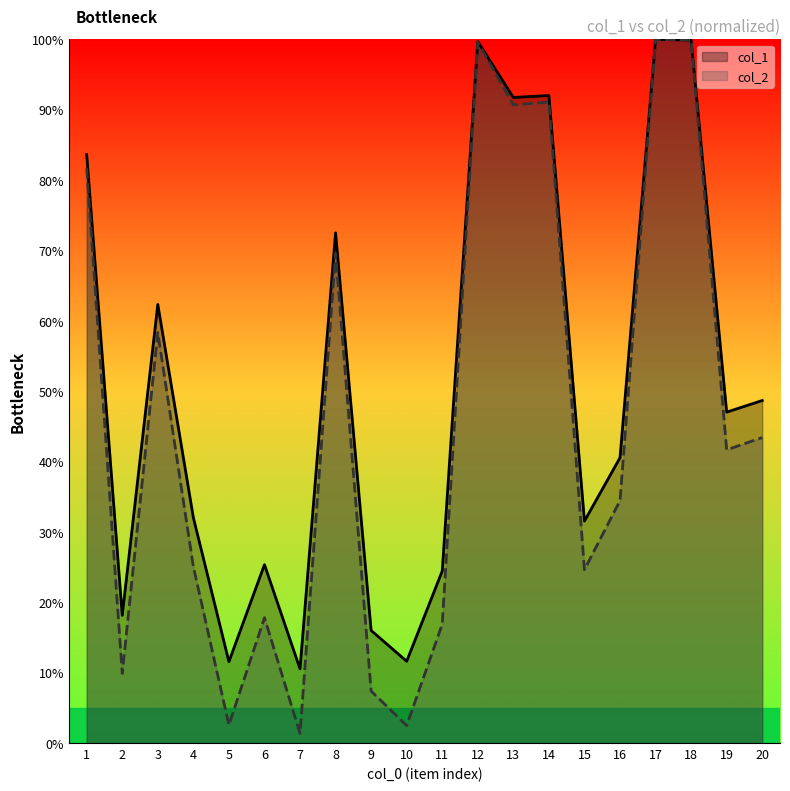

Reading right to left, what are all the values shown in this chart?

col_1: 48.7	47.0	99.9	100.0	40.5	31.5	92.0	91.7	99.7	24.4	11.6	16.0	72.5	10.5	25.3	11.6	32.0	62.3	18.1	83.6
col_2: 43.4	41.7	99.9	100.0	34.4	24.6	91.1	90.7	99.6	16.9	2.5	7.4	69.6	1.4	17.8	2.6	25.1	58.3	9.9	81.7